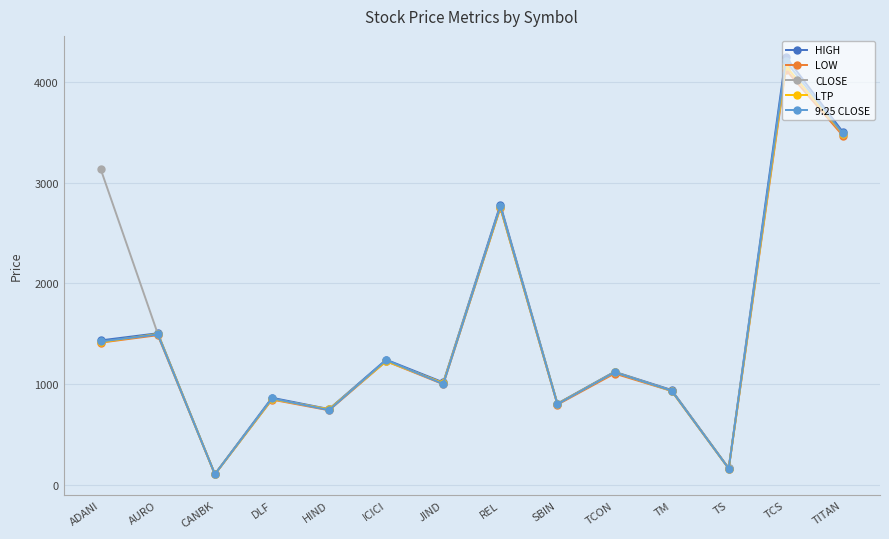

How many values in the LTP series are below 1118?

7